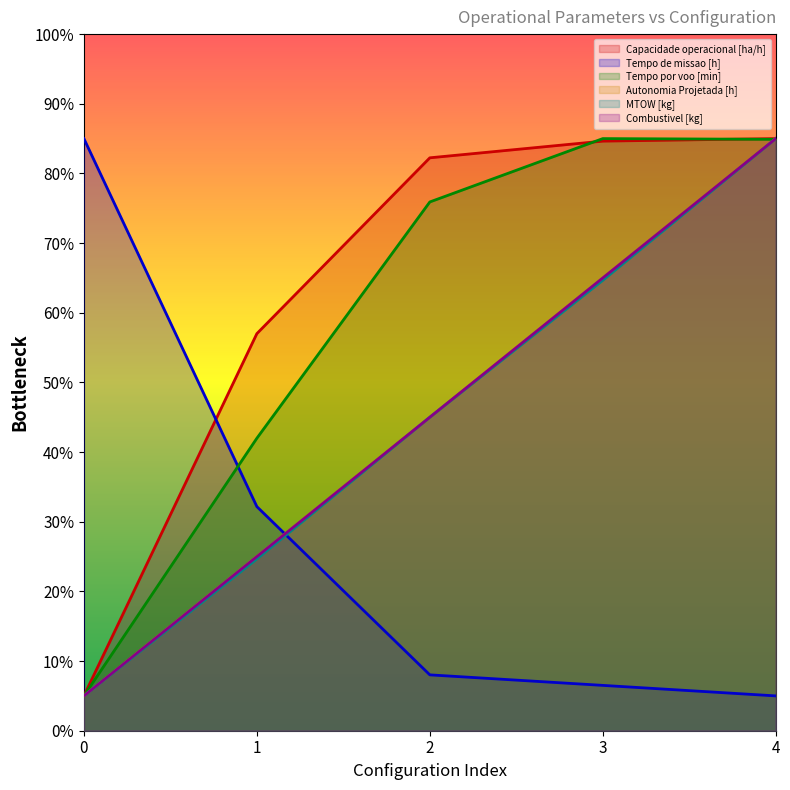

Is the value of Capacidade operacional [ha/h] at 1 greater than the value of Combustivel [kg] at 2?

Yes